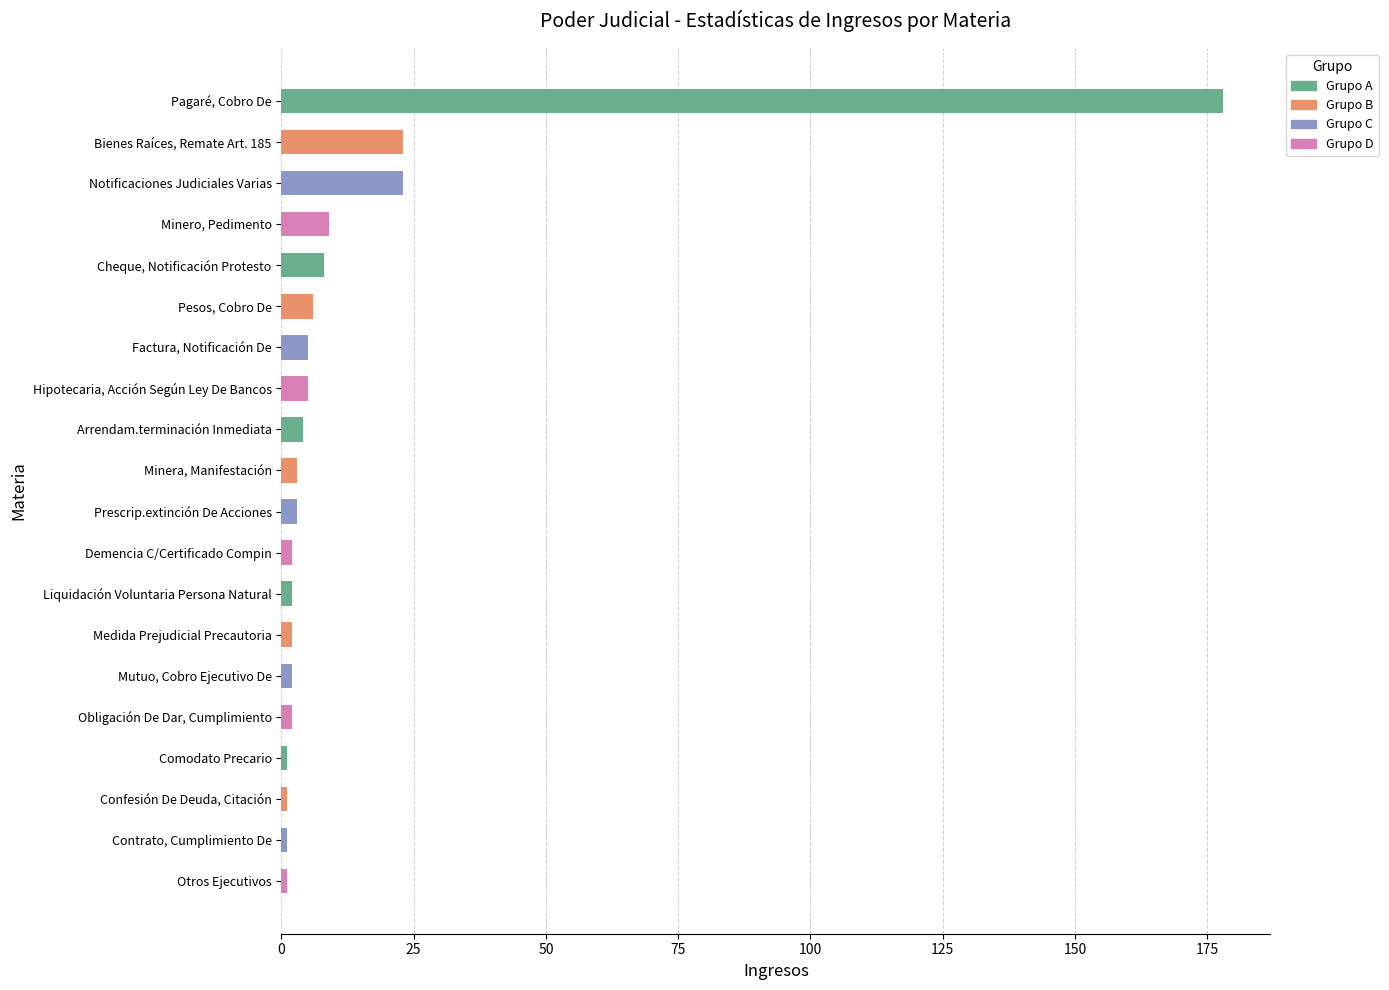

What is the label of the 15th bar from the bottom?

Pesos, Cobro De